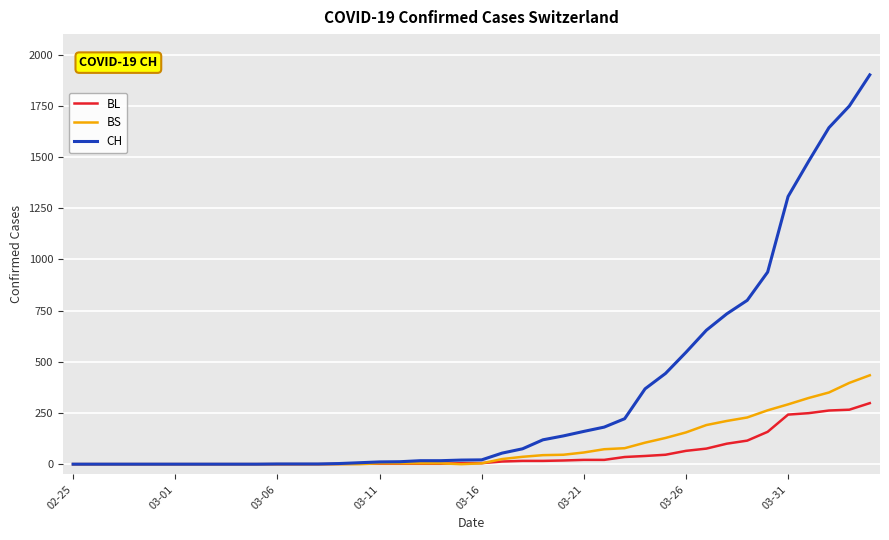

What is the difference between the maximum and minimum values in the CH series?

1901